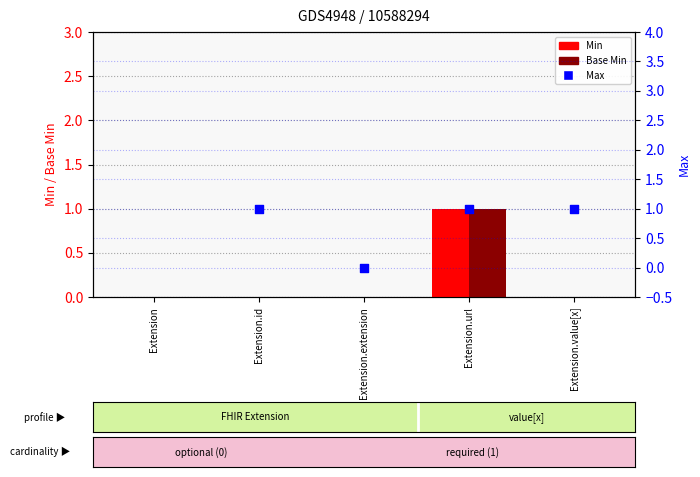

What is the total value across all series at Extension.id?

1.0